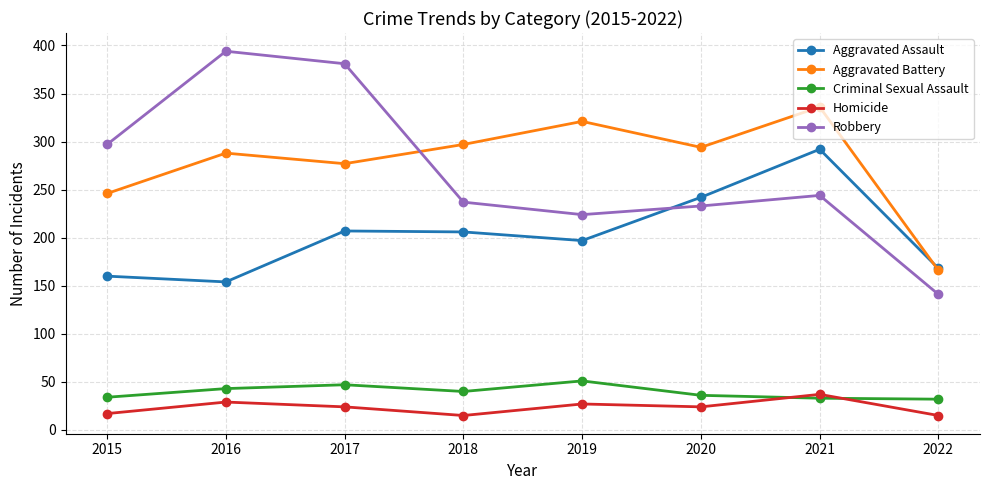

Which category has the highest value in the Robbery series?

2016